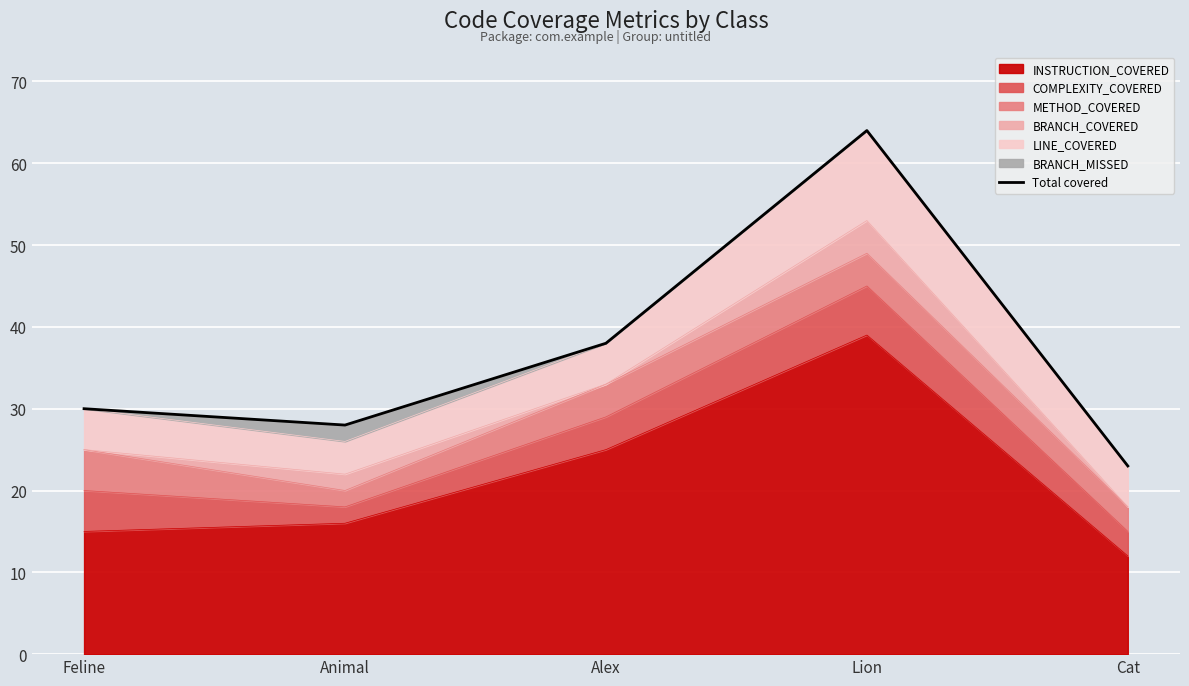

What is the change in value from Feline to Animal?

-2